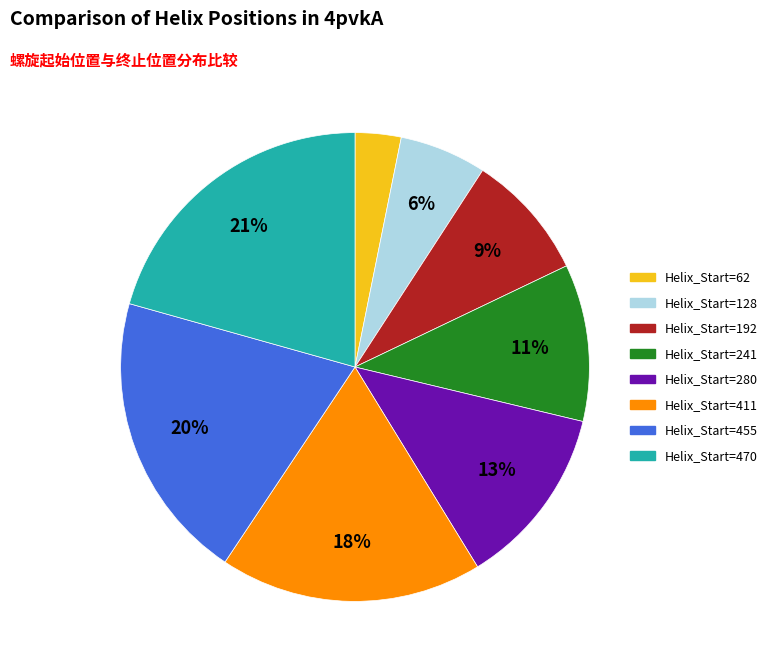

What is the largest slice in the pie chart?

Helix_Start=470